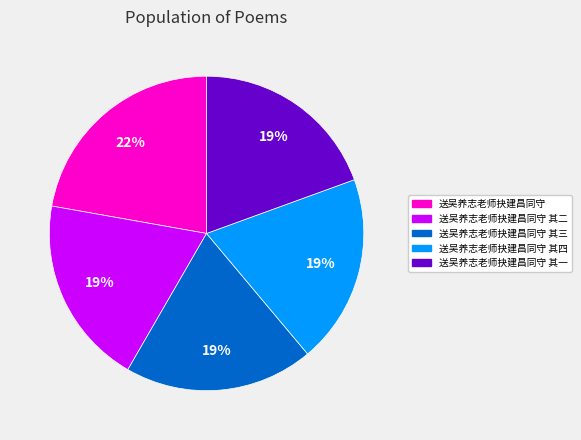

Do 送吴养志老师抉建昌同守 其四 and 送吴养志老师抉建昌同守 其二 together represent more than half of the pie?

No